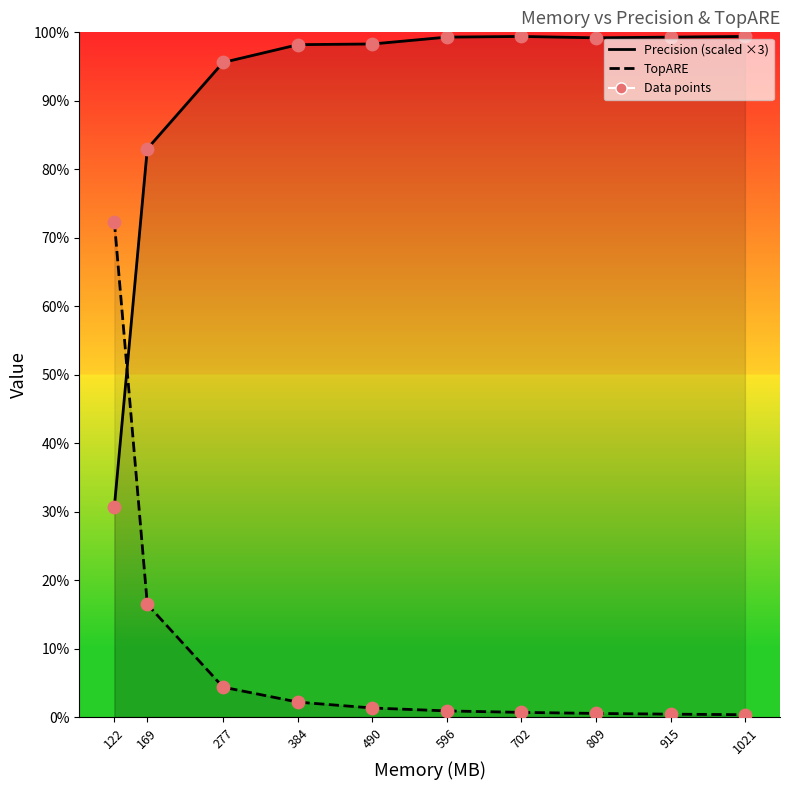

What is the total value across all series at 169?

3.0